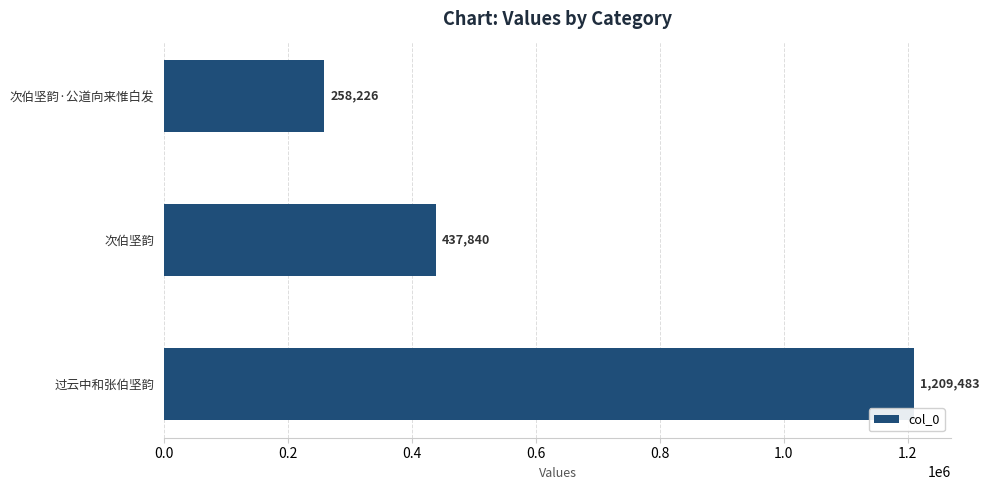

Reading bottom to top, what are all the values shown in this chart?

1209483	437840	258226